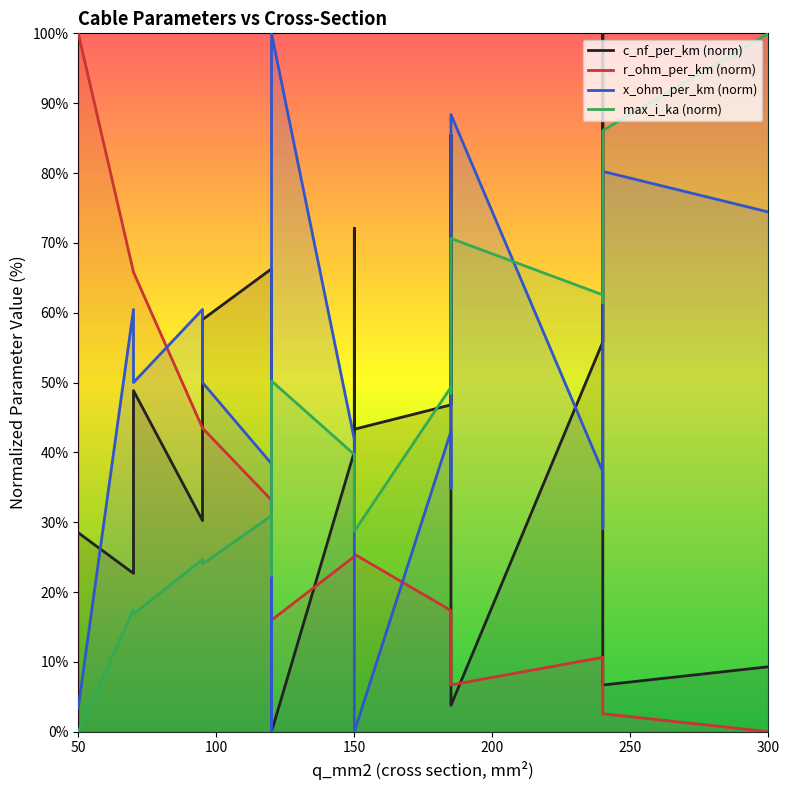

True or false: x_ohm_per_km (norm) has a value of 25.8 at 12.

False